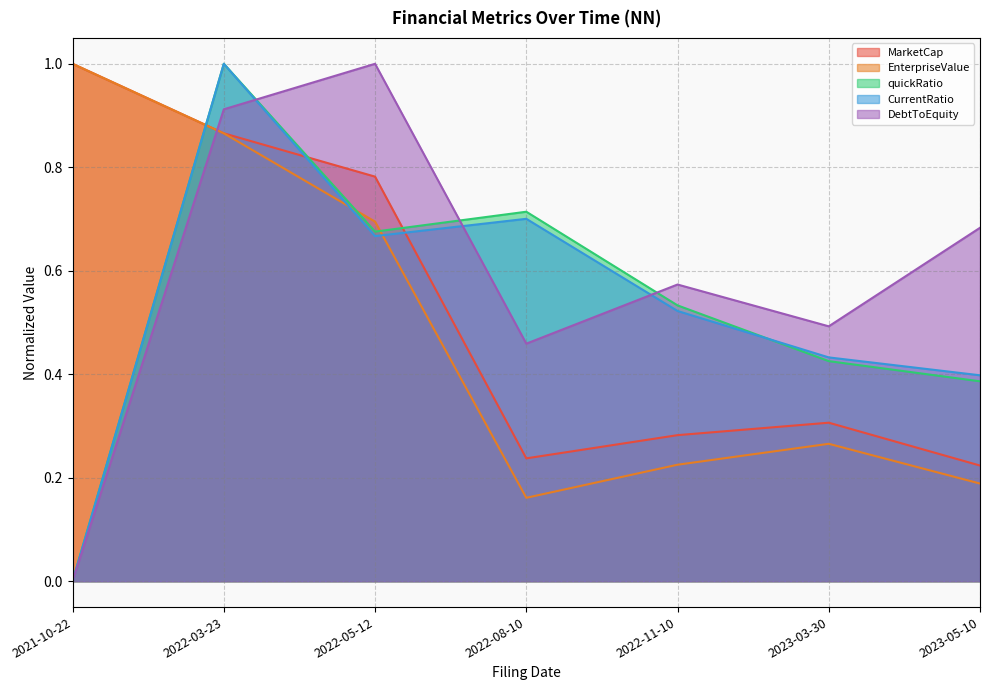

Between 2023-03-30 and 2021-10-22, which is larger?

2021-10-22